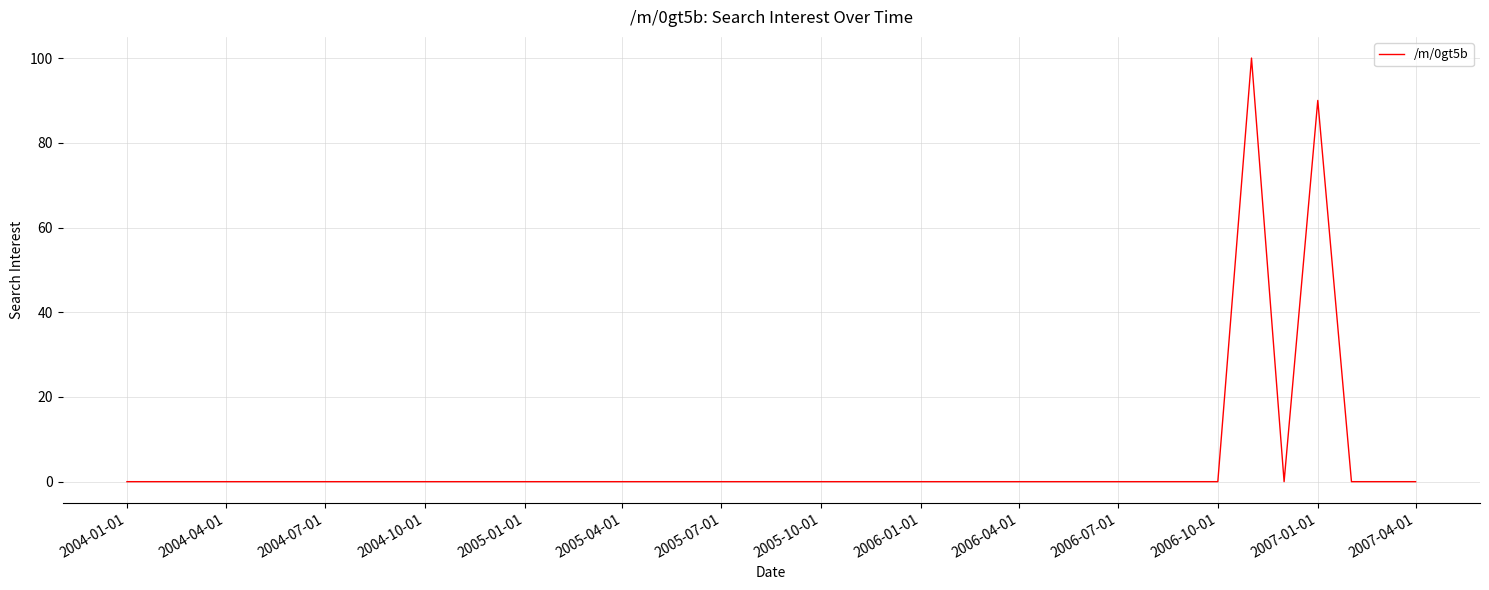

What is the difference between the second highest and second lowest values?

90